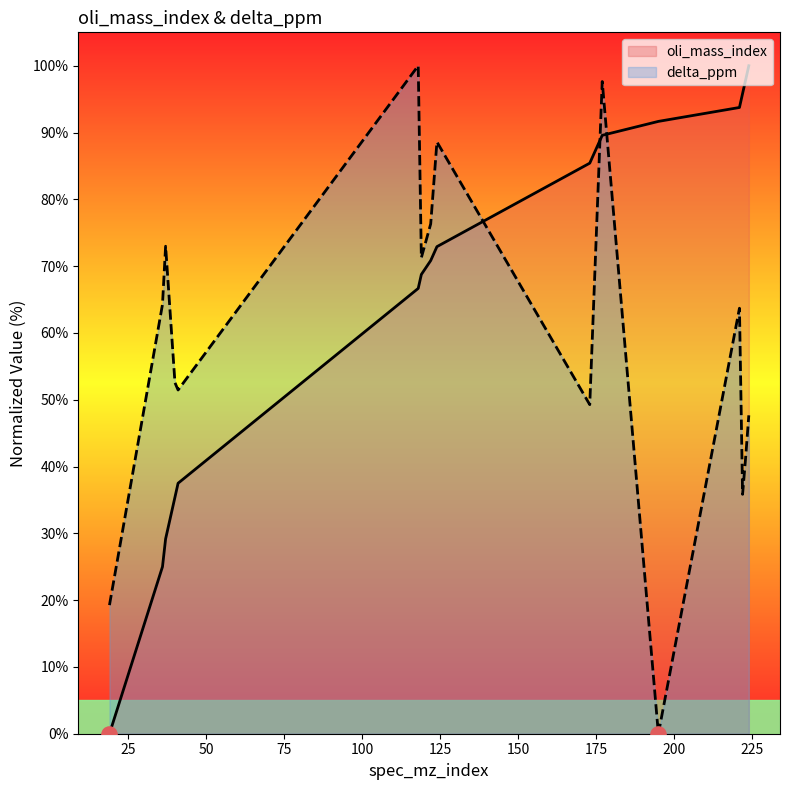

Which series has the largest total across all categories?

oli_mass_index